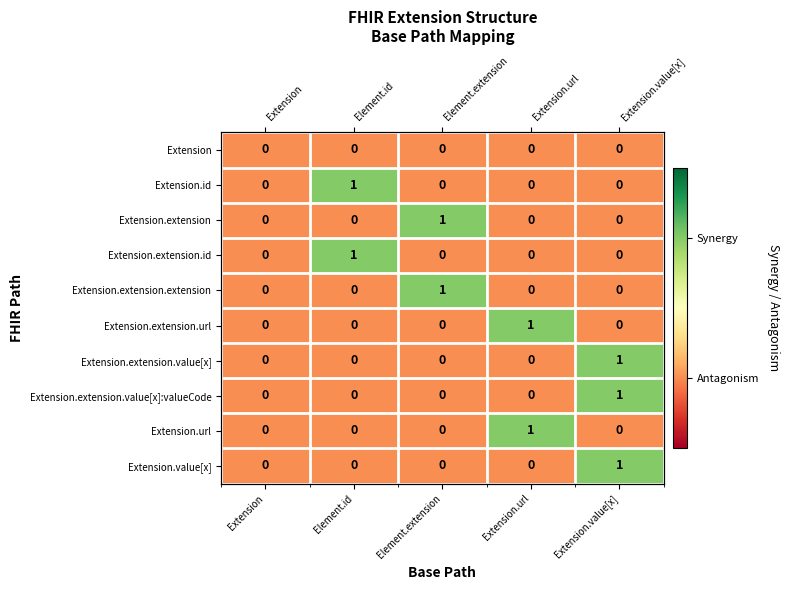

Where is Extension.id nearest to the value 0?

Extension